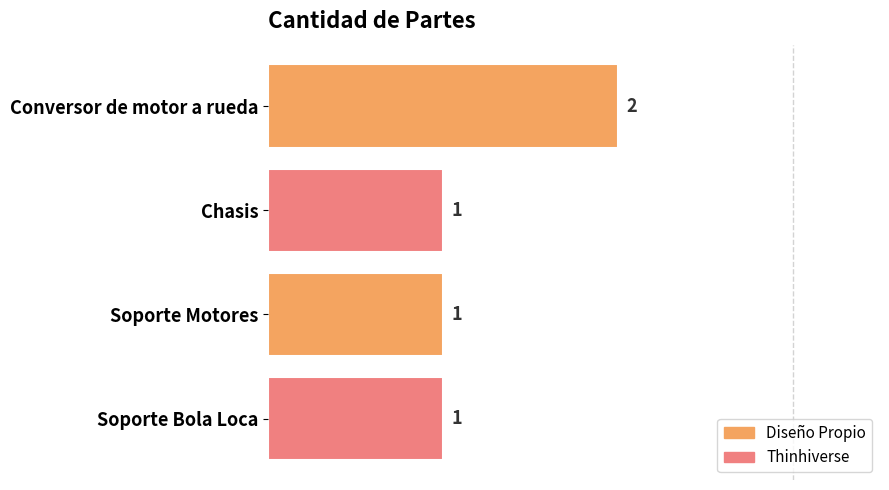

Which label corresponds to the largest value in the chart?

Conversor de motor a rueda